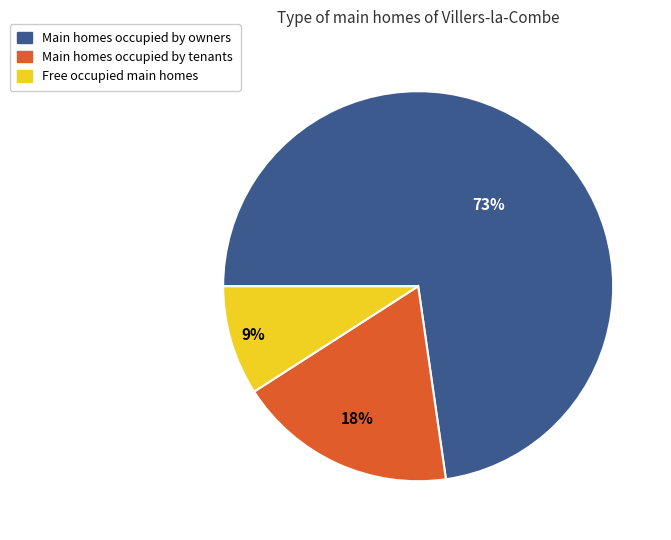

Is there a majority slice in this chart?

Yes